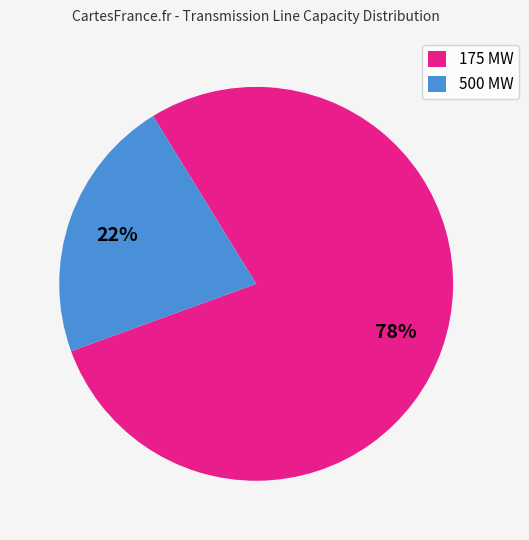

Between 175 MW and 500 MW, which is larger?

175 MW